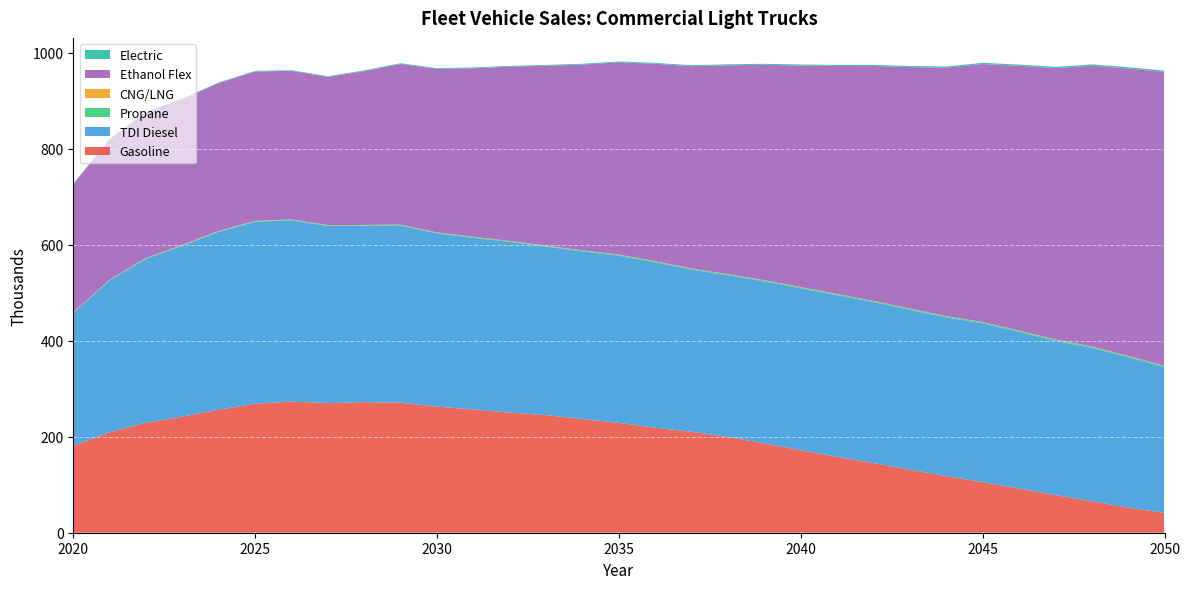

Reading right to left, extract all data points from this chart.

Gasoline: 2050=41.2	2049=52.5	2048=65.5	2047=78.4	2046=91.9	2045=105.5	2044=117.9	2043=131.3	2042=144.8	2041=158.0	2040=171.8	2039=186.0	2038=199.5	2037=210.3	2036=218.6	2035=228.8	2034=236.8	2033=244.8	2032=250.3	2031=256.6	2030=262.7	2029=270.7	2028=271.9	2027=270.0	2026=273.2	2025=268.6	2024=256.3	2023=241.7	2022=229.1	2021=209.3	2020=180.7
TDI Diesel: 2050=303.5	2049=312.7	2048=319.4	2047=321.2	2046=326.3	2045=330.6	2044=330.5	2043=332.9	2042=335.4	2041=336.6	2040=337.3	2039=337.5	2038=336.6	2037=337.6	2036=344.6	2035=348.3	2034=349.2	2033=351.0	2032=355.4	2031=357.6	2030=360.7	2029=369.0	2028=367.2	2027=368.8	2026=377.4	2025=378.9	2024=370.5	2023=356.2	2022=341.4	2021=316.2	2020=276.8
Propane: 2050=2.6	2049=2.6	2048=2.5	2047=2.4	2046=2.4	2045=2.3	2044=2.2	2043=2.2	2042=2.1	2041=2.0	2040=2.0	2039=1.9	2038=1.9	2037=1.8	2036=1.8	2035=1.7	2034=1.7	2033=1.6	2032=1.6	2031=1.5	2030=1.5	2029=1.4	2028=1.4	2027=1.3	2026=1.3	2025=1.2	2024=1.2	2023=1.1	2022=1.0	2021=0.9	2020=0.8
CNG/LNG: 2050=0.5	2049=0.5	2048=0.5	2047=0.5	2046=0.5	2045=0.5	2044=0.5	2043=0.5	2042=0.5	2041=0.5	2040=0.5	2039=0.5	2038=0.5	2037=0.5	2036=0.5	2035=0.5	2034=0.5	2033=0.5	2032=0.5	2031=0.5	2030=0.5	2029=0.5	2028=0.5	2027=0.5	2026=0.6	2025=0.6	2024=0.6	2023=0.6	2022=0.6	2021=0.6	2020=0.6
Ethanol Flex: 2050=611.6	2049=598.5	2048=584.8	2047=564.8	2046=551.3	2045=537.2	2044=517.3	2043=502.8	2042=489.3	2041=474.8	2040=461.4	2039=448.5	2038=434.9	2037=421.4	2036=411.1	2035=400.3	2034=386.7	2033=374.4	2032=362.8	2031=351.0	2030=340.6	2029=334.6	2028=320.5	2027=308.6	2026=309.5	2025=311.0	2024=307.9	2023=303.5	2022=303.1	2021=292.4	2020=266.9
Electric: 2050=2.8	2049=2.8	2048=2.7	2047=2.6	2046=2.5	2045=2.5	2044=2.4	2043=2.3	2042=2.3	2041=2.2	2040=2.1	2039=2.1	2038=2.0	2037=1.9	2036=1.9	2035=1.8	2034=1.8	2033=1.7	2032=1.7	2031=1.6	2030=1.6	2029=1.5	2028=1.5	2027=1.4	2026=1.4	2025=1.3	2024=1.3	2023=1.2	2022=1.1	2021=1.0	2020=0.9